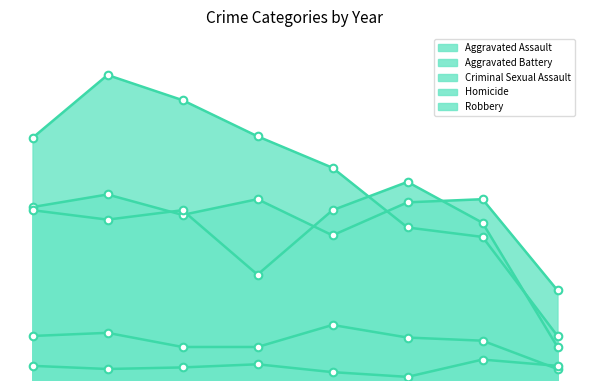

Is the value of Aggravated Assault at 2021 greater than the value of Robbery at 2016?

No